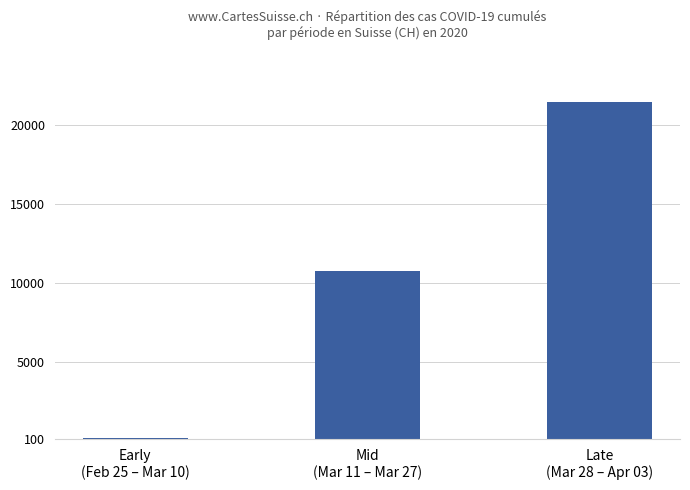

How many bars are there in total?

3